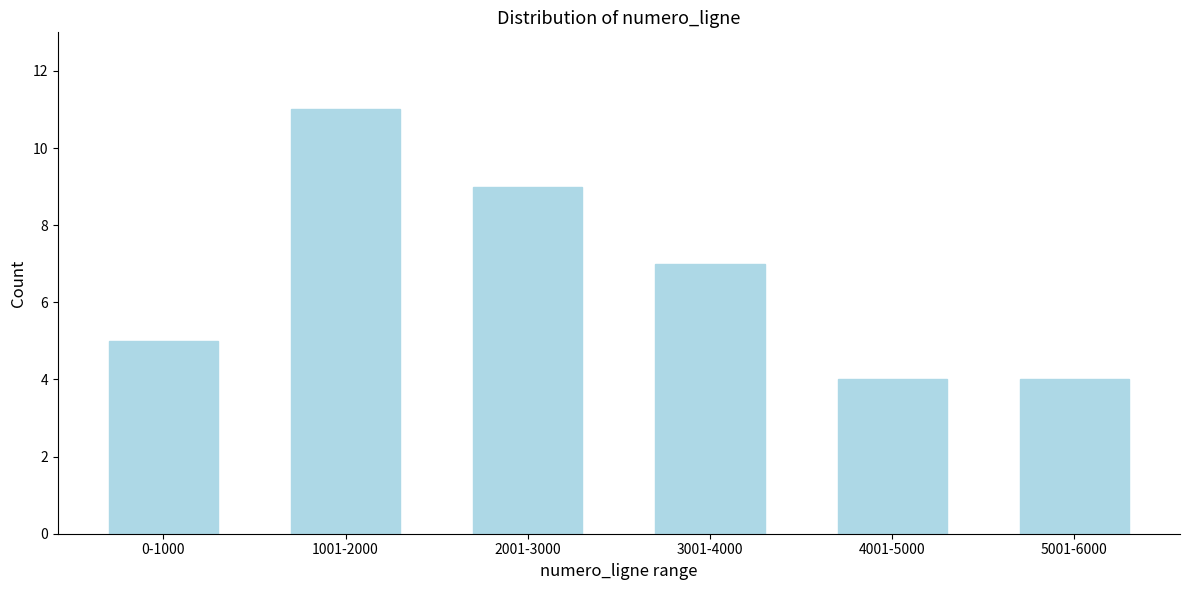

Reading right to left, what are all the values shown in this chart?

5001-6000=4	4001-5000=4	3001-4000=7	2001-3000=9	1001-2000=11	0-1000=5